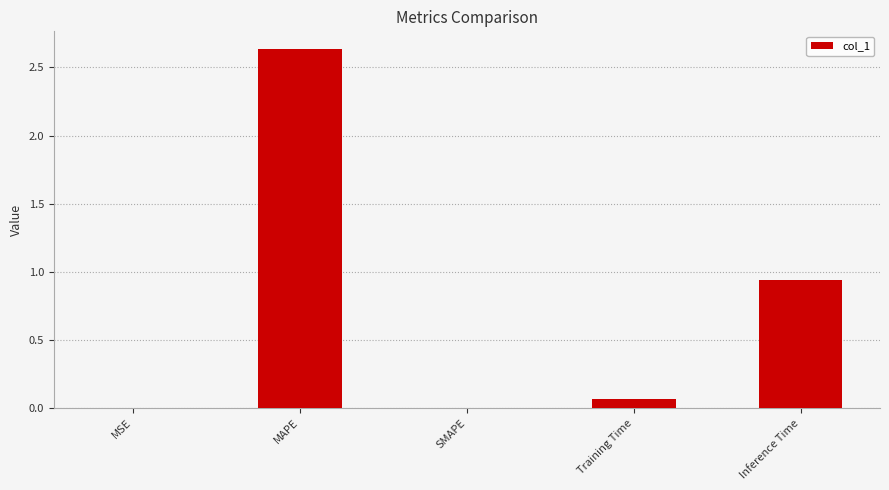

Where is the data nearest to the value 1?

Inference Time